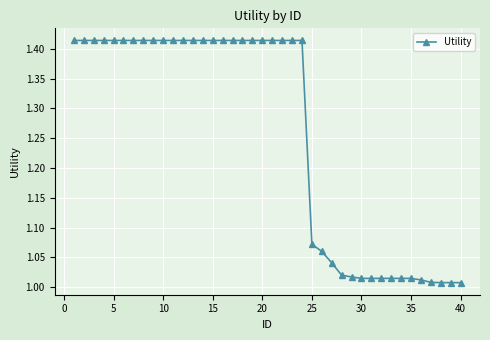

What is the average value?

1.3